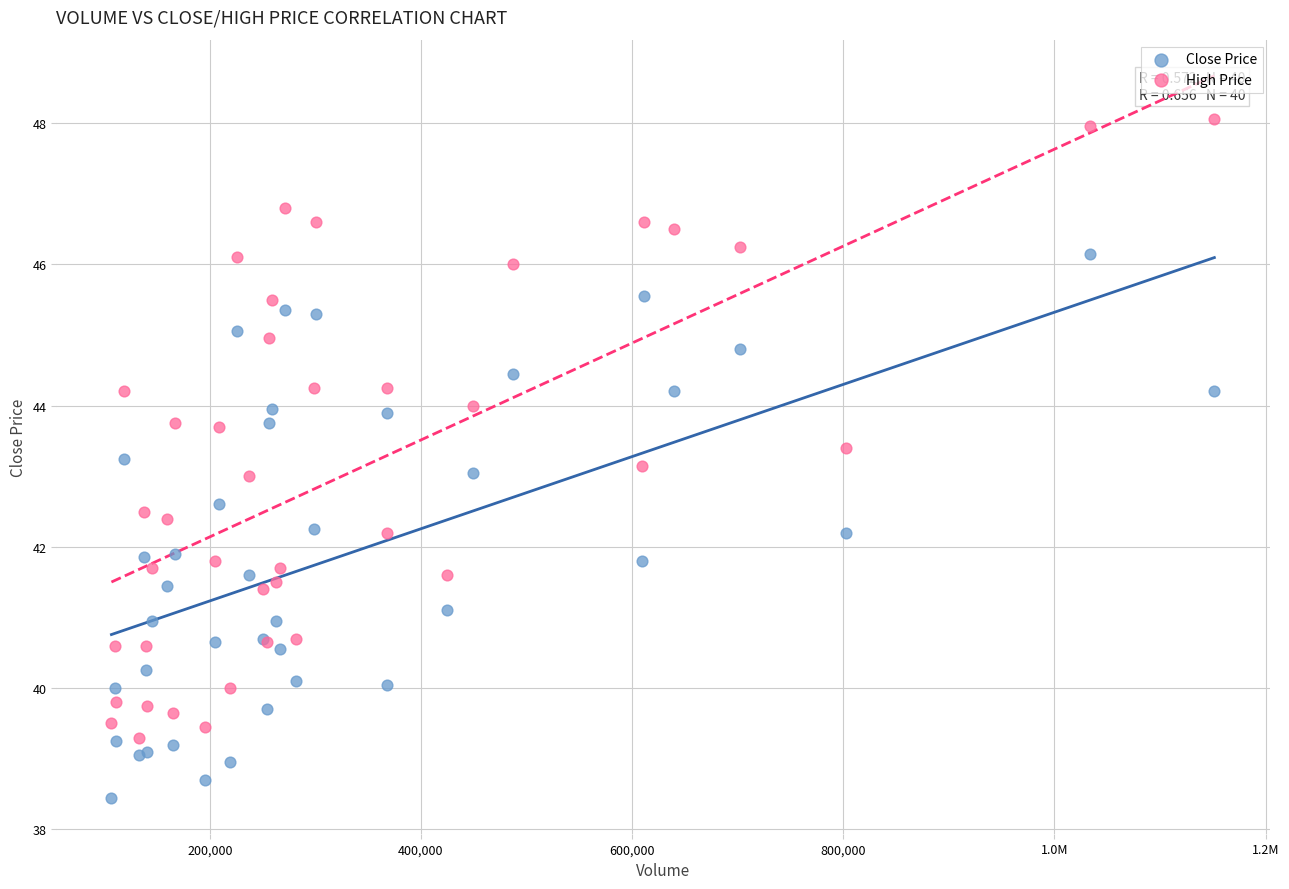

Which series has the largest Y range (max minus min)?

High Price